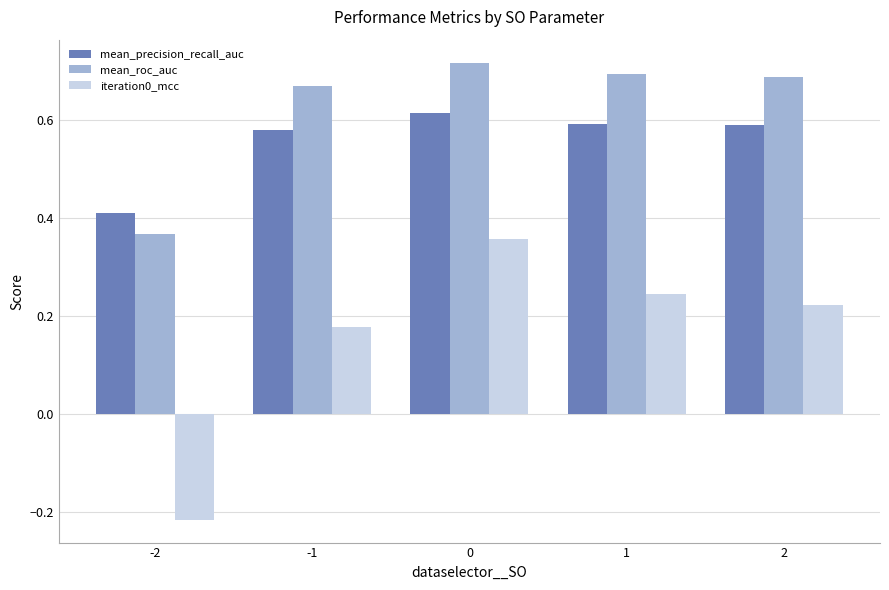

What are all the series names shown in the legend?

mean_precision_recall_auc, mean_roc_auc, iteration0_mcc